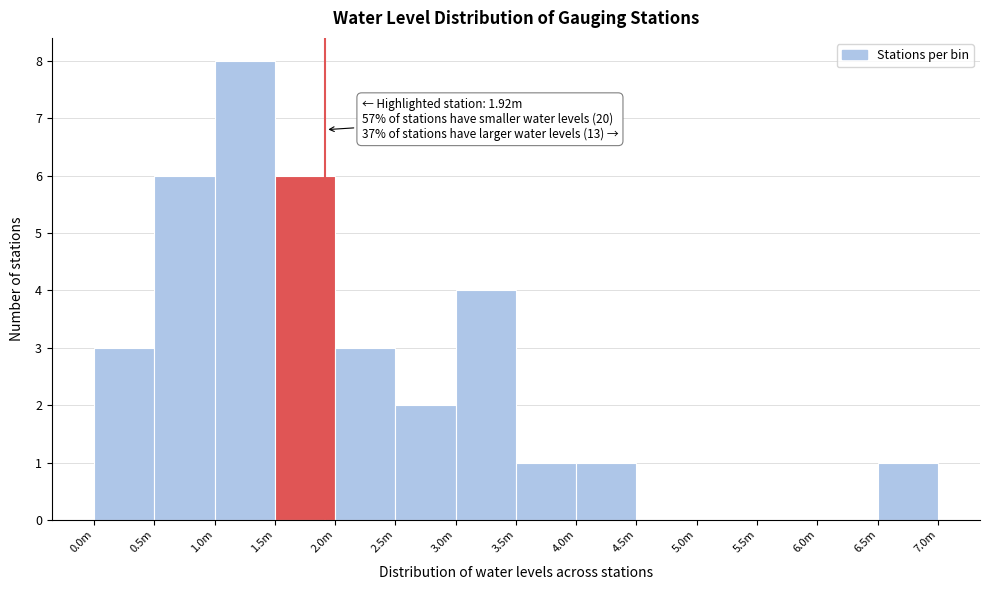

Reading right to left, transcribe all the data shown in this chart.

6.5m=1	6.0m=0	5.5m=0	5.0m=0	4.5m=0	4.0m=1	3.5m=1	3.0m=4	2.5m=2	2.0m=3	1.5m=6	1.0m=8	0.5m=6	0.0m=3